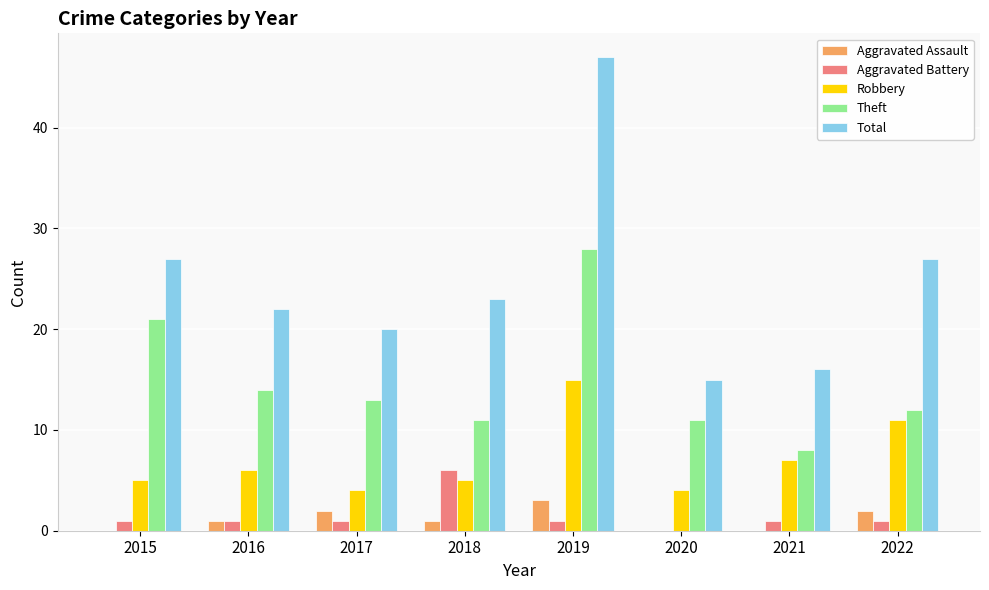

What is the total value across all series at 2020?

30